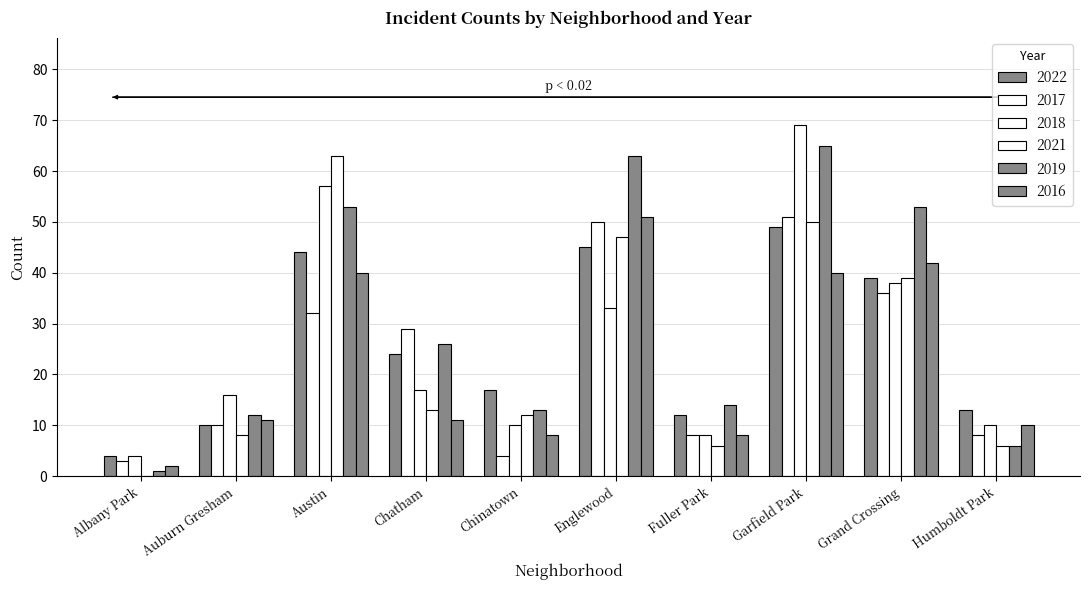

How many values in 2021 are above zero?

9